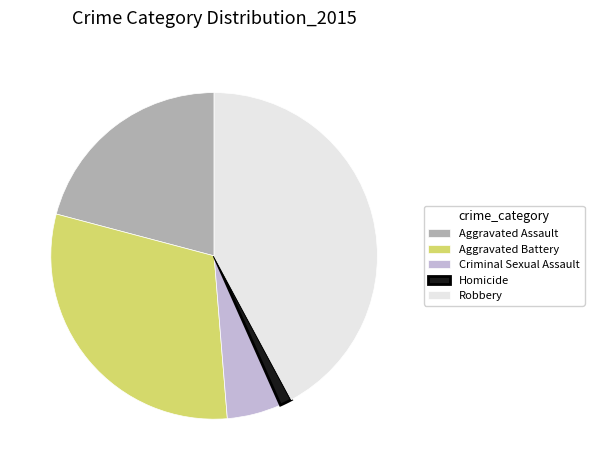

Is there a majority slice in this chart?

No